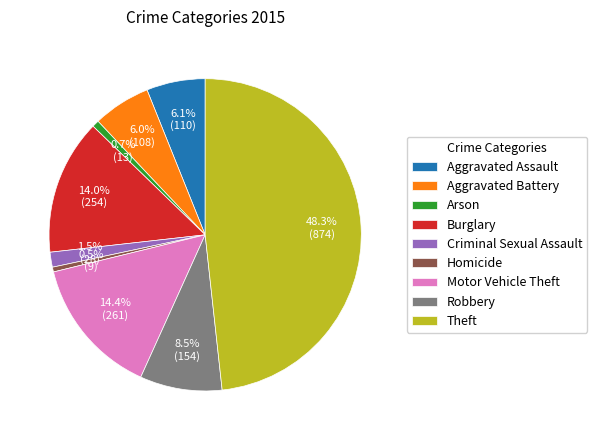

What percentage is NOT represented by Burglary?

86.0%